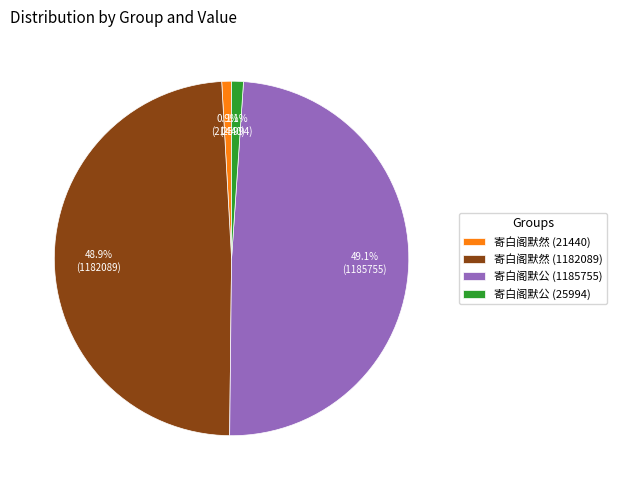

Does 寄白阁默然 (1182089) account for over 50% of the chart?

No